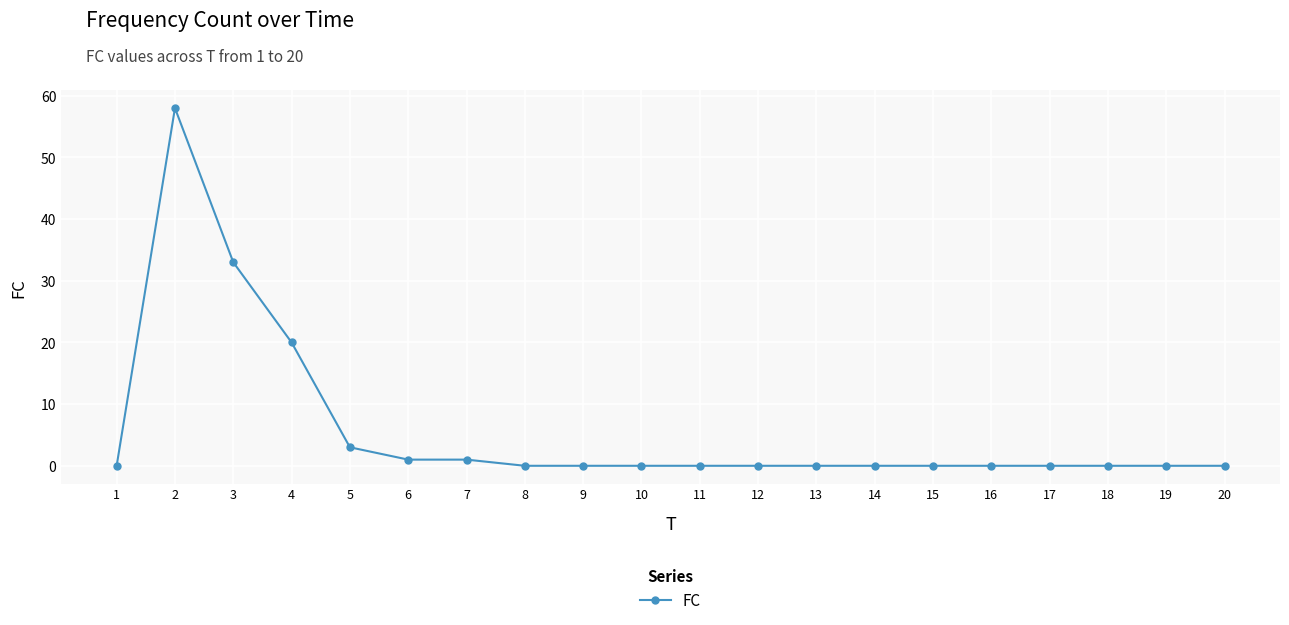

True or false: the data shows 31 at 13.

False